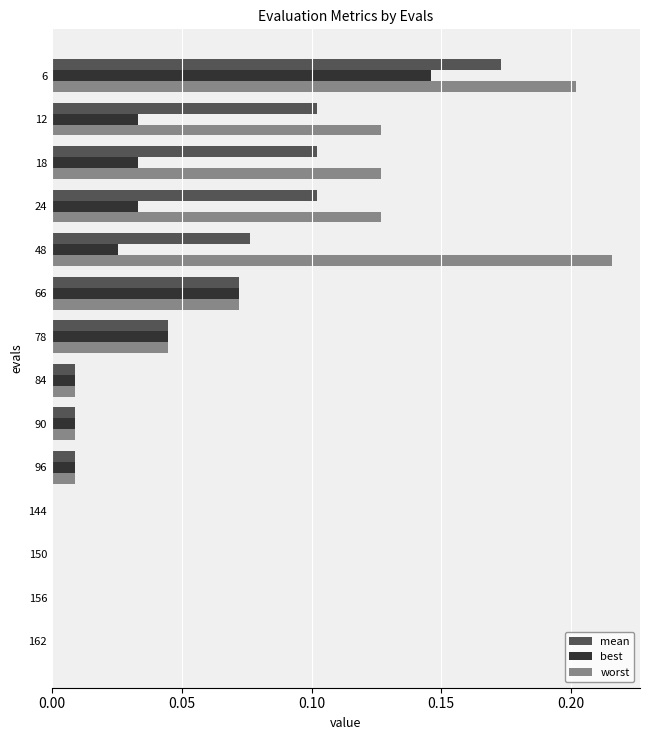

Count the number of categories in the chart.

14